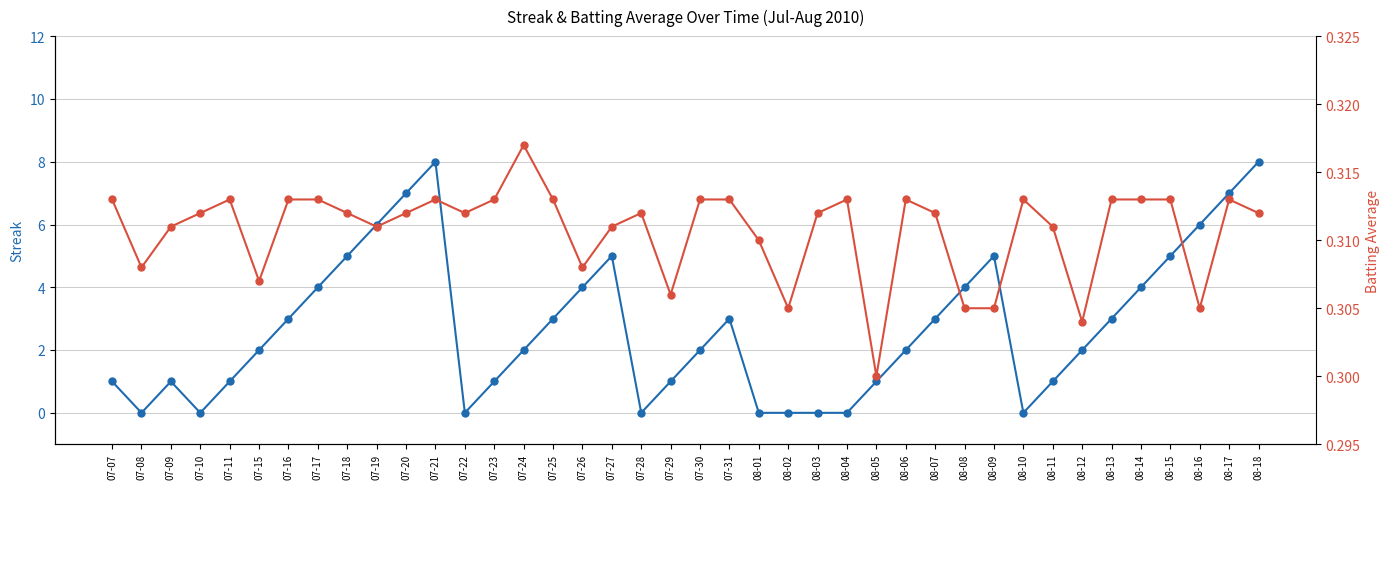

How many interior local peaks does the Batting Average1 series have?

8